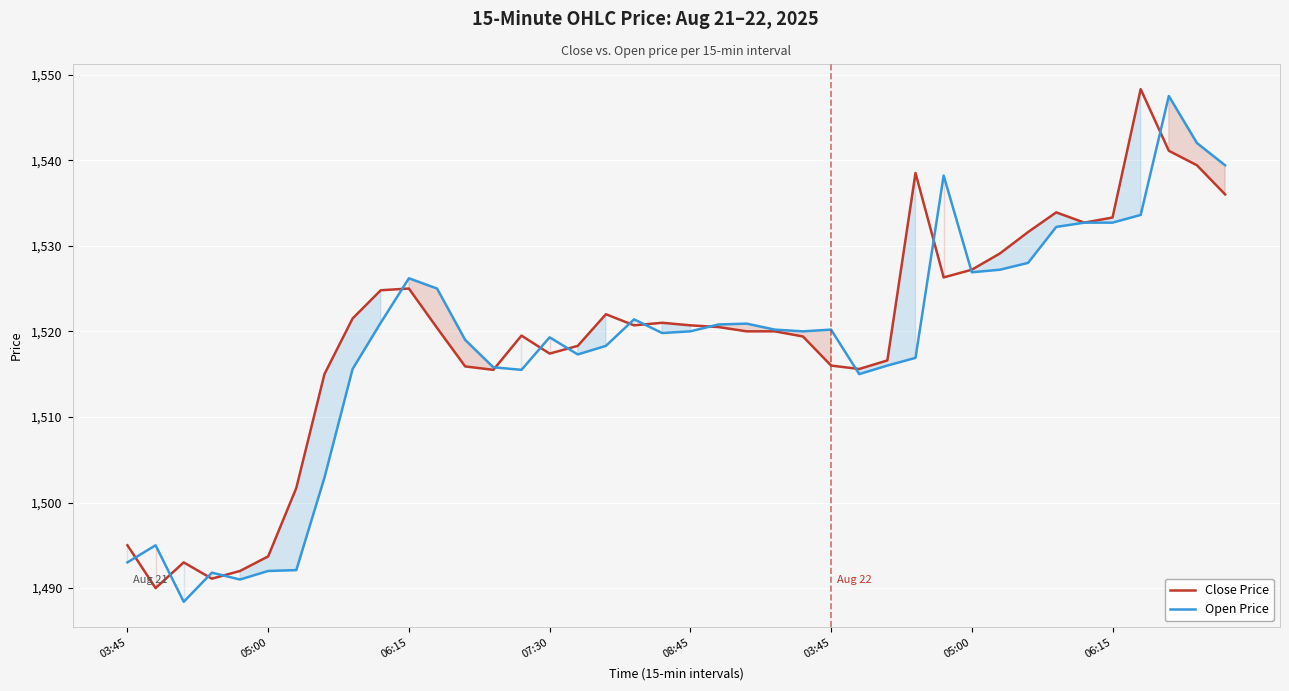

True or false: Open Price has more than 0 interior local peaks.

True